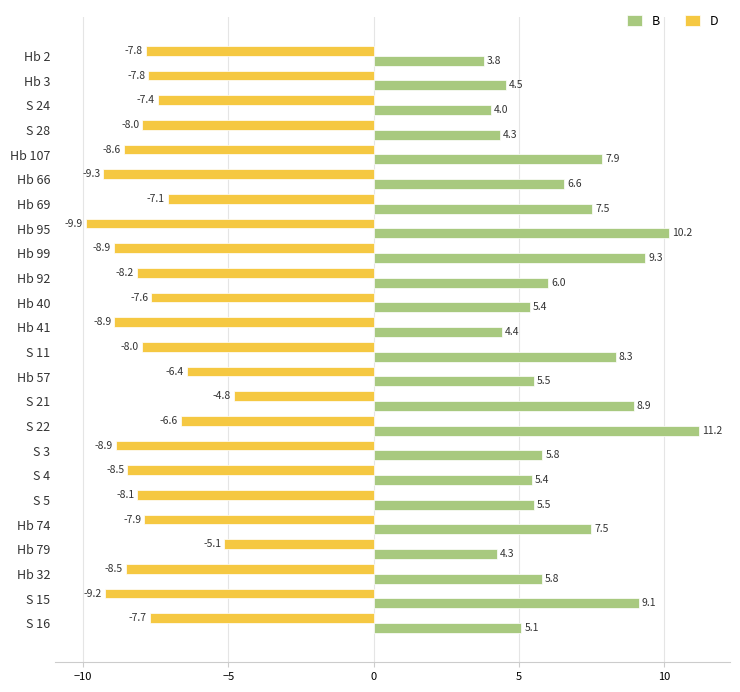

Rank the series by their average value, from lowest to highest.

D, B